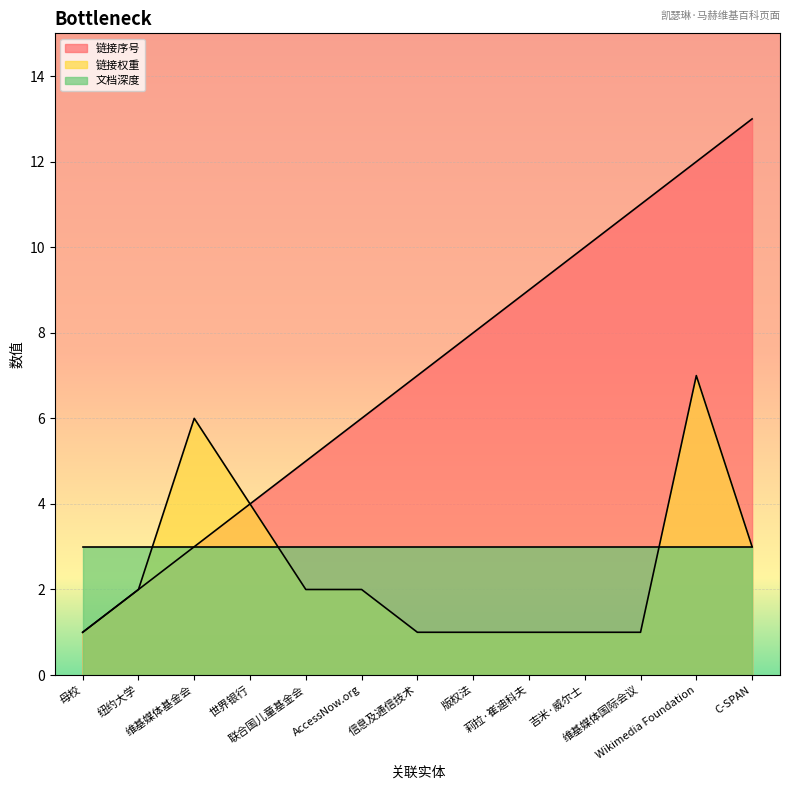

What is the difference between the second highest and second lowest values in the 链接序号 series?

10